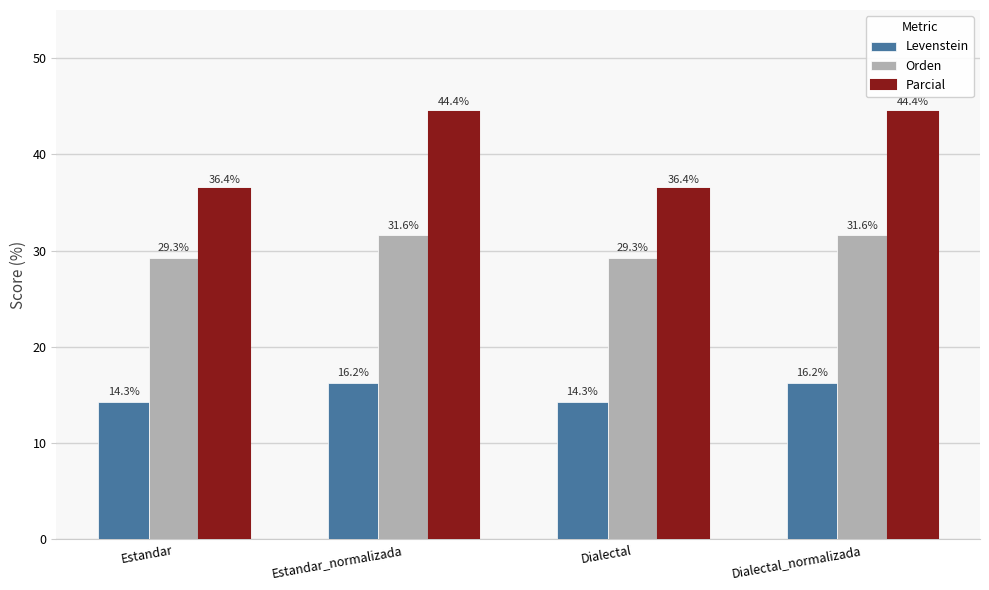

Count the number of categories in the chart.

4